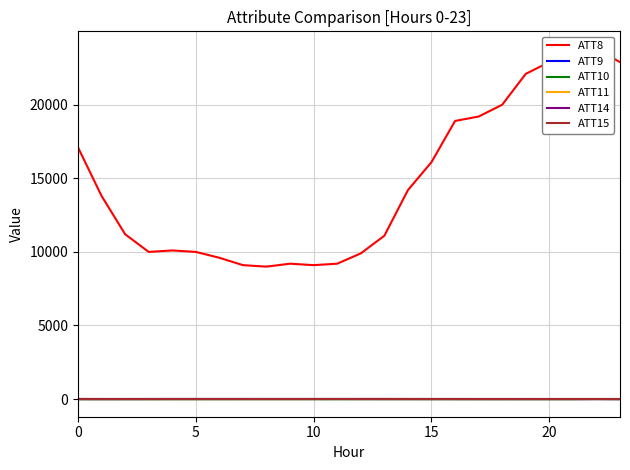

At how many categories does at least one series exceed 15042?

10